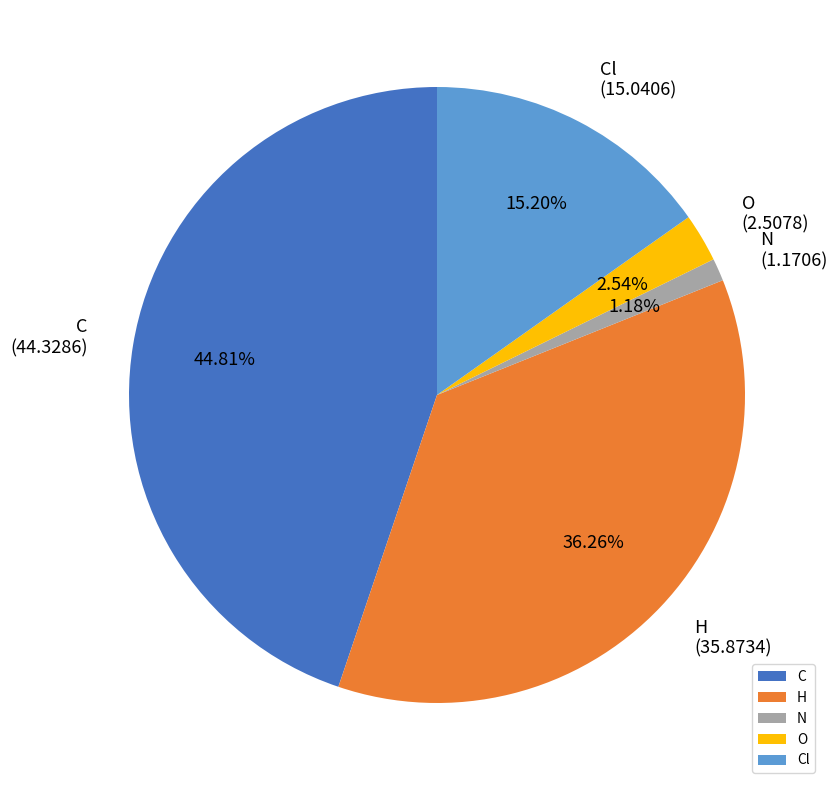

To the nearest percent, what portion does N represent?

1%